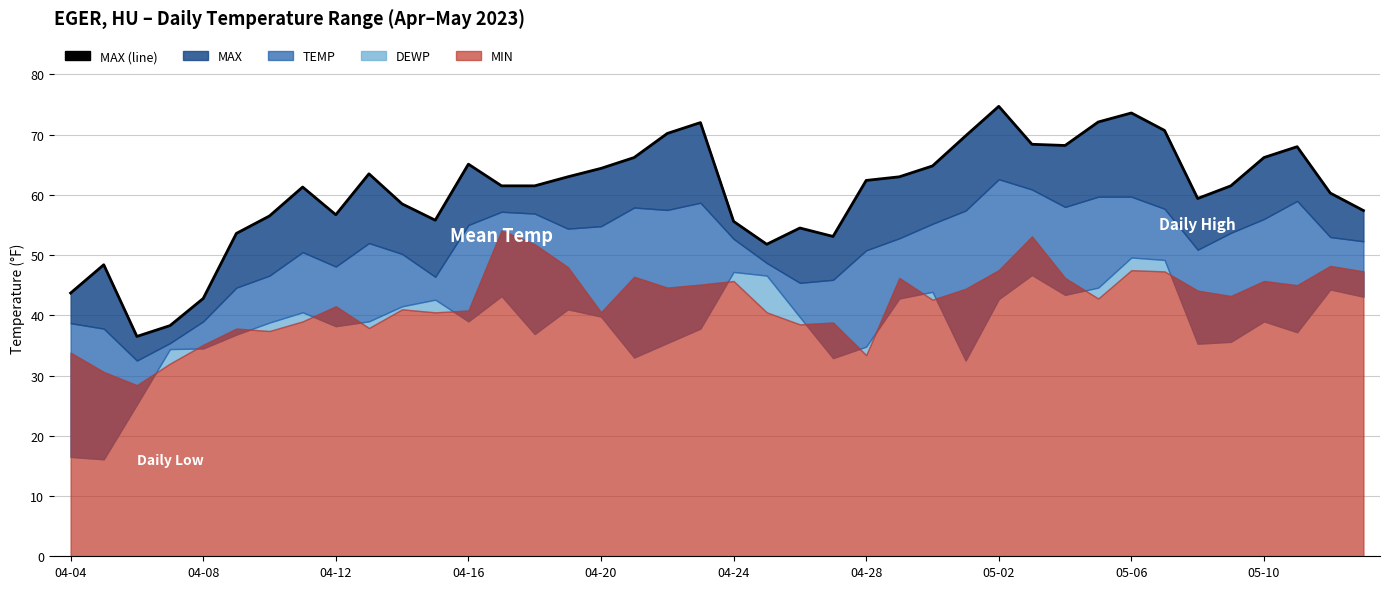

What is the total value across all series at 05-04?

215.8